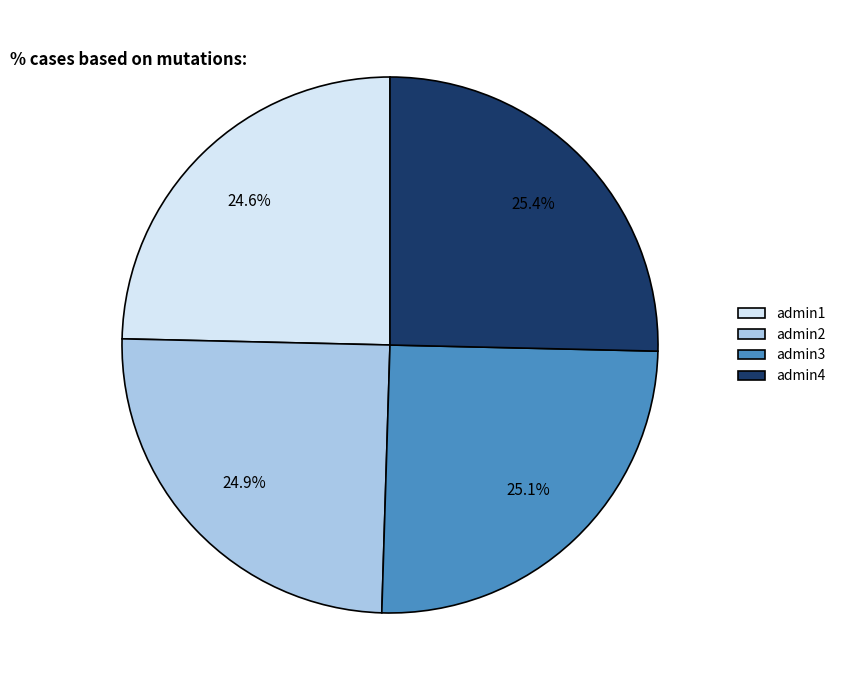

Count the number of slices in the pie.

4